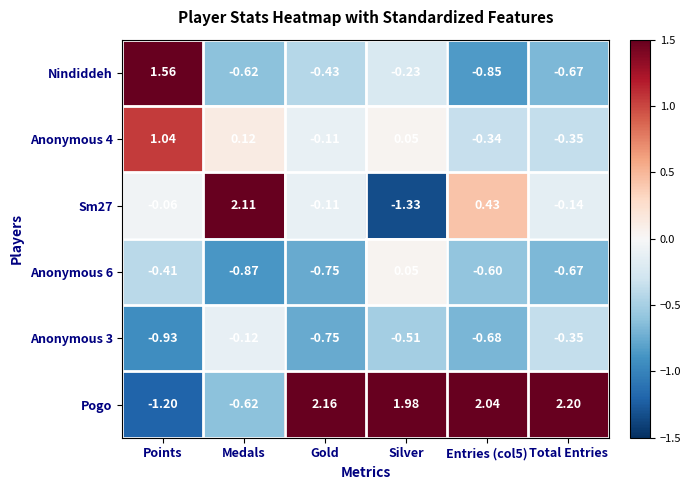

Where is Pogo nearest to the value 0?

Medals